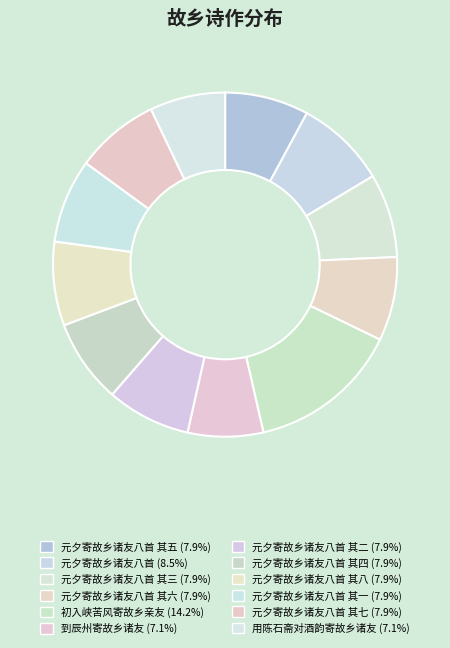

Rank the categories by value from highest to lowest.

初入峡苦风寄故乡亲友, 元夕寄故乡诸友八首, 元夕寄故乡诸友八首 其八, 元夕寄故乡诸友八首 其七, 元夕寄故乡诸友八首 其六, 元夕寄故乡诸友八首 其五, 元夕寄故乡诸友八首 其四, 元夕寄故乡诸友八首 其三, 元夕寄故乡诸友八首 其二, 元夕寄故乡诸友八首 其一, 到辰州寄故乡诸友, 用陈石斋对酒韵寄故乡诸友